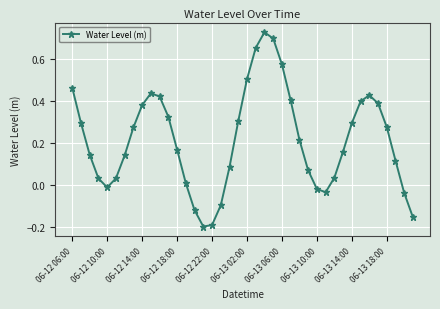

What is the difference between the maximum and second lowest values?

0.9